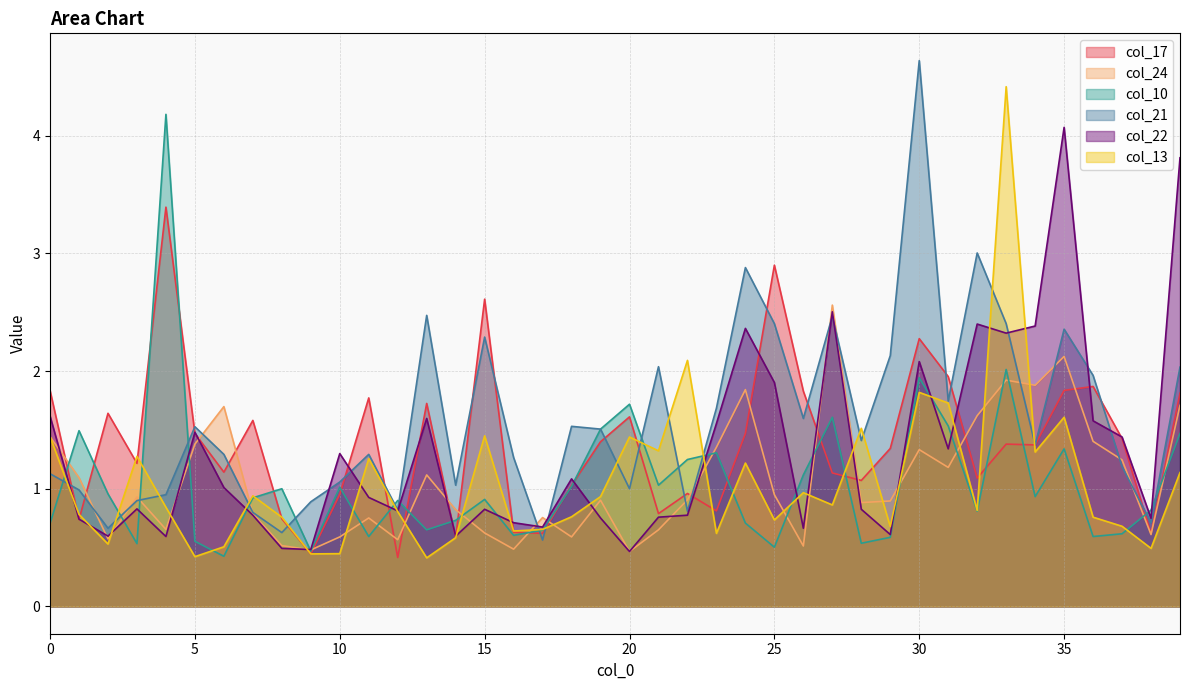

At 33, list the series in order from largest to smallest.

col_13, col_21, col_22, col_10, col_24, col_17